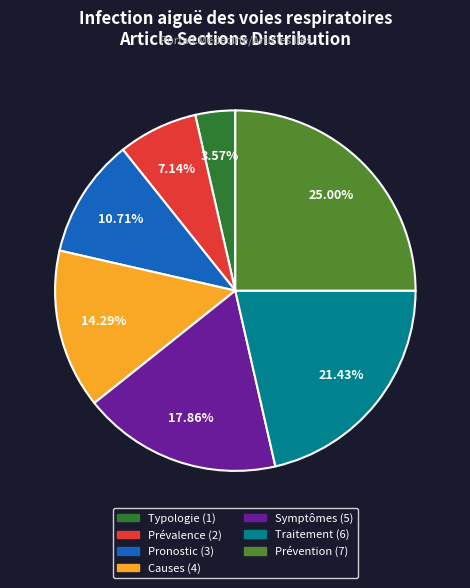

Is it true that Typologie is 4% of the pie?

True